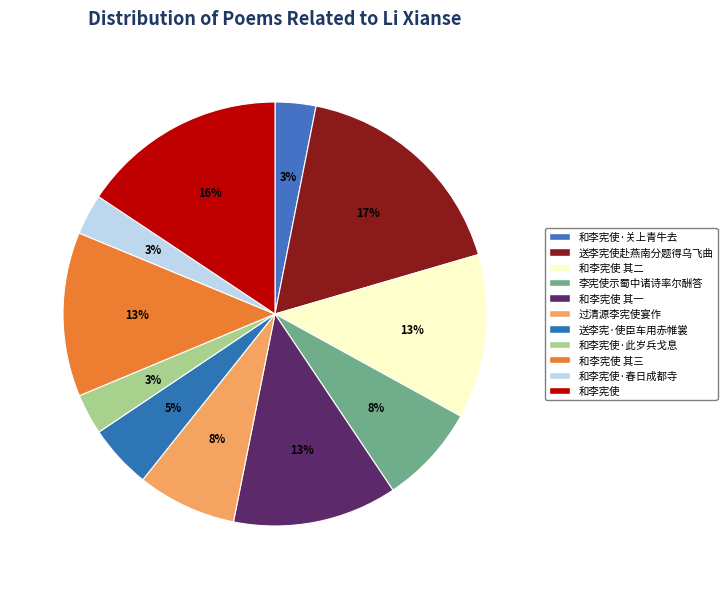

Which slice is the smallest?

和李宪使·春日成都寺